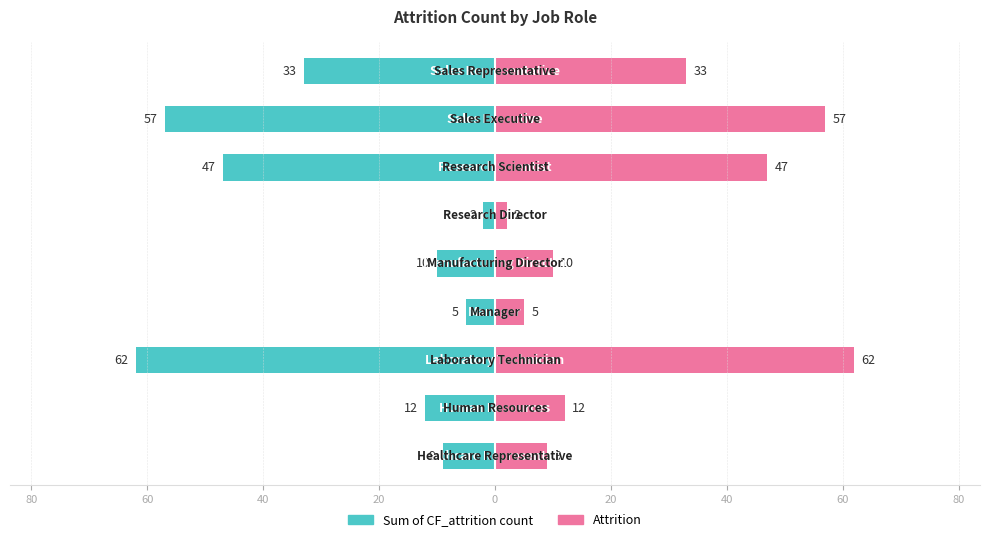

Is it true that Sum of CF_attrition count equals -64 at 20?

False